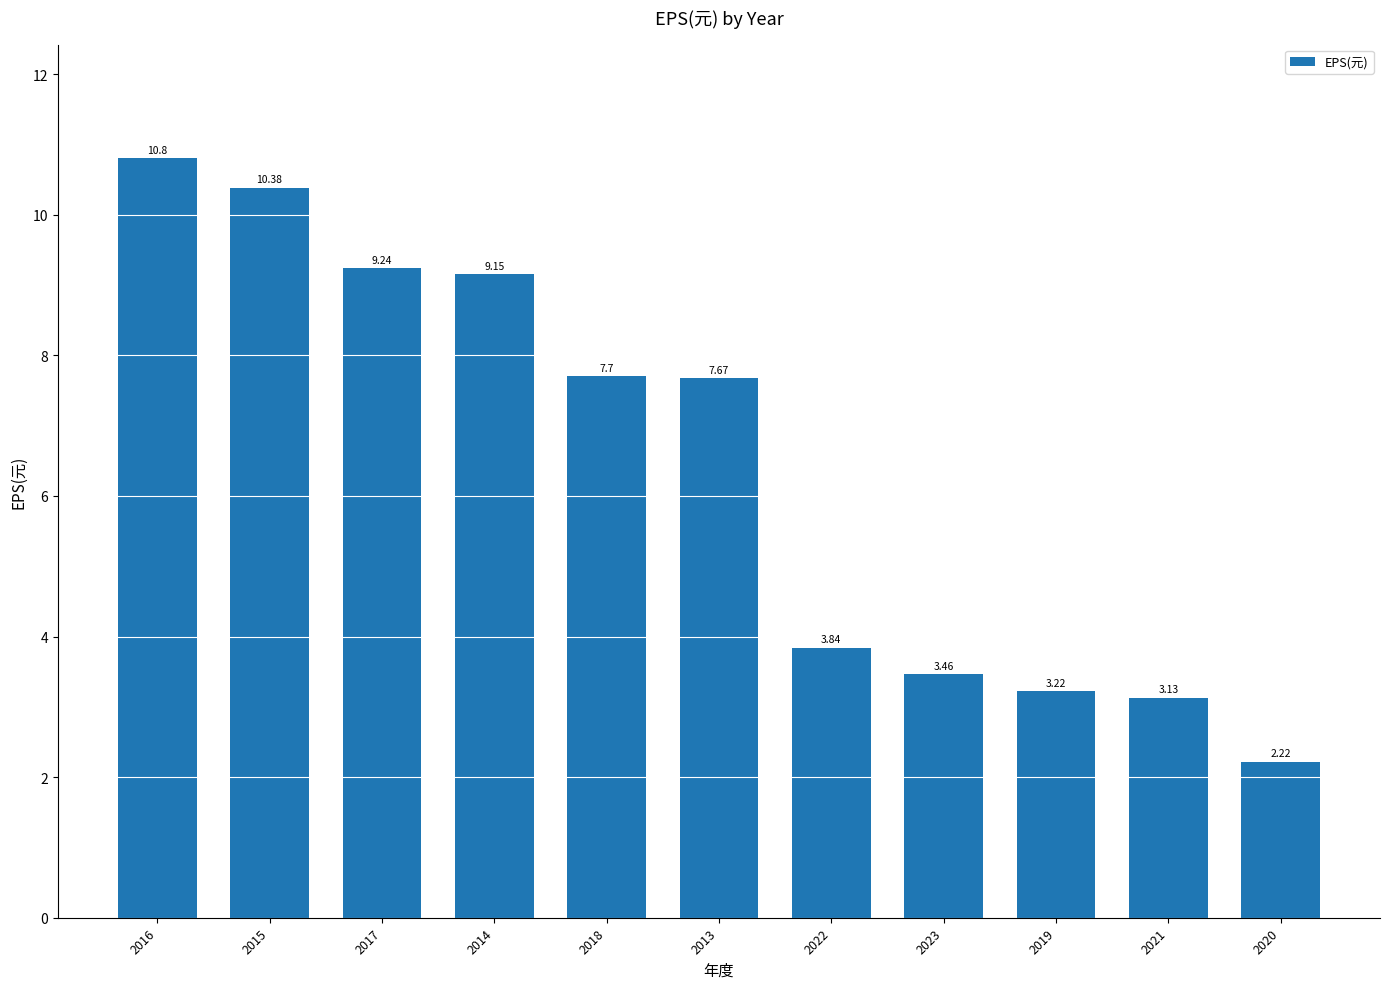

Rank the categories by value from highest to lowest.

2016, 2015, 2017, 2014, 2018, 2013, 2022, 2023, 2019, 2021, 2020